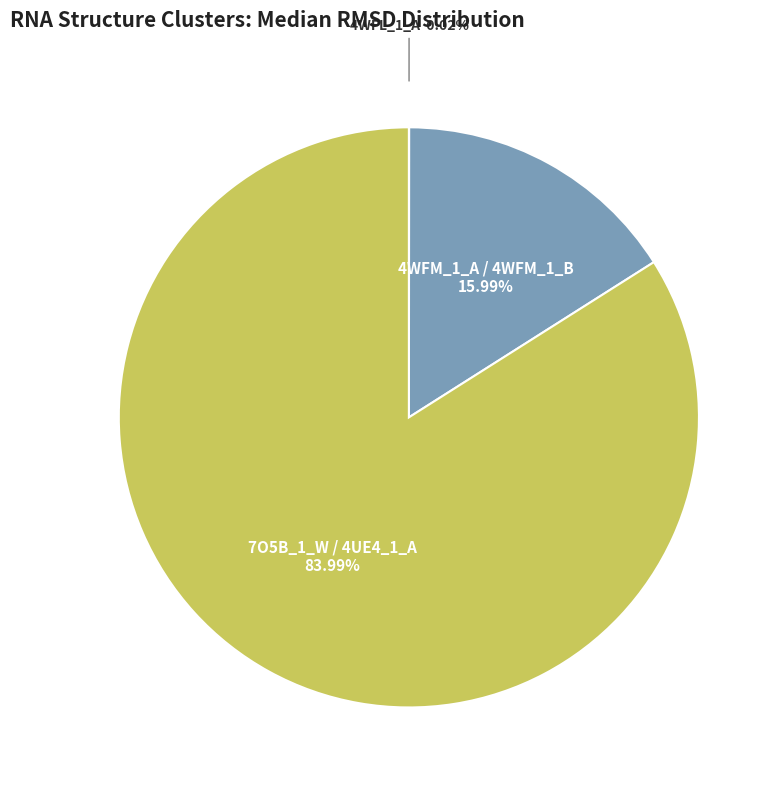

Is there any slice that represents more than half of the pie?

Yes